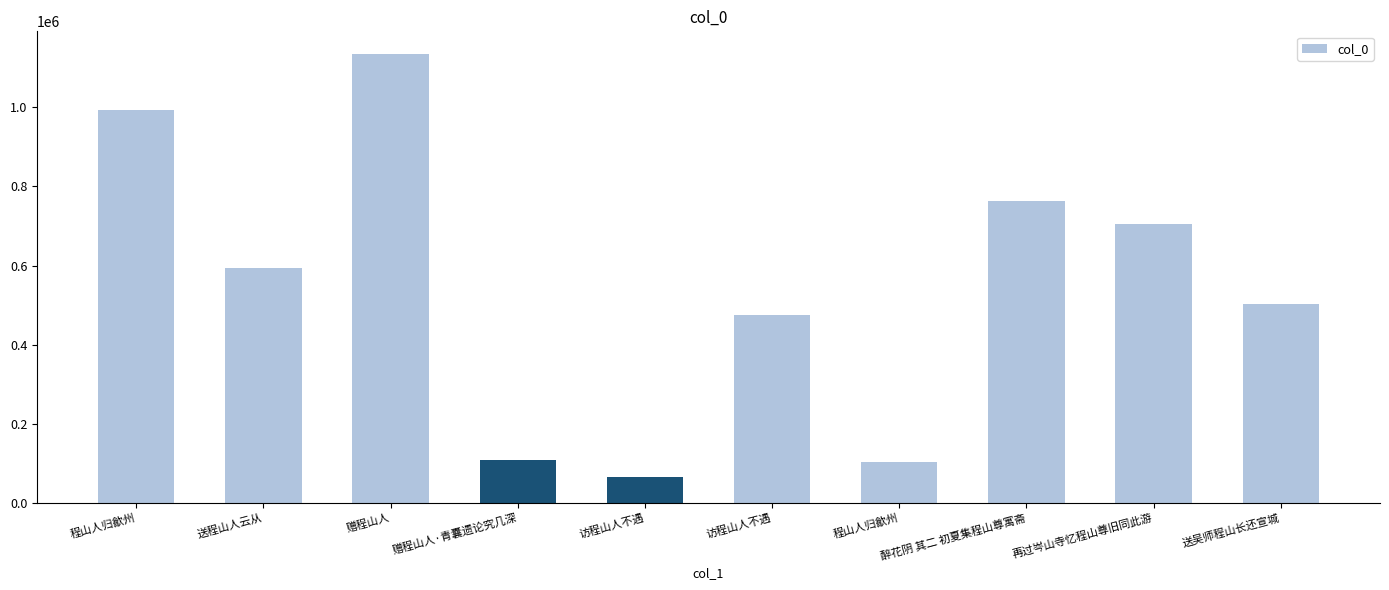

What is the change in value from 程山人归歙州 to 再过岑山寺忆程山尊旧同此游?

+602105